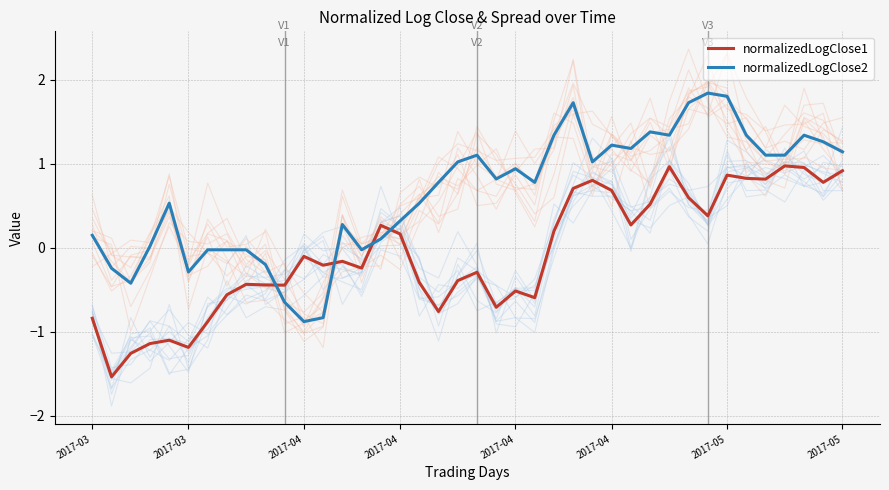

True or false: normalizedLogClose2 has a value of -0.6 at 10.

True